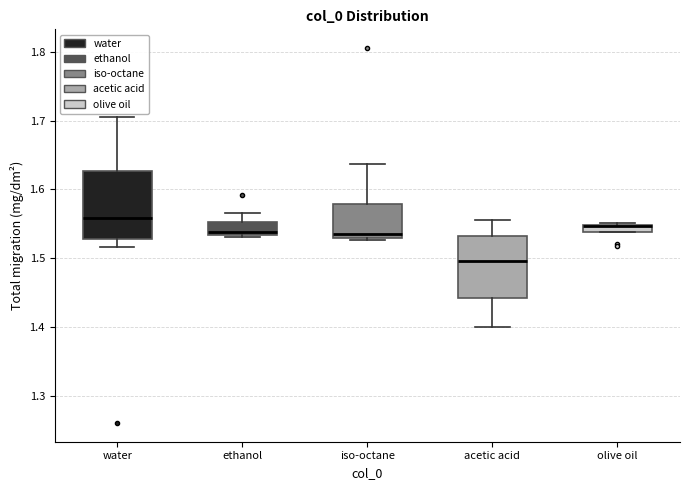

Where is the lower edge of the box for iso-octane on the y-axis? The values are not printed on the chart, so give them approximately, as read against the axis.

1.53